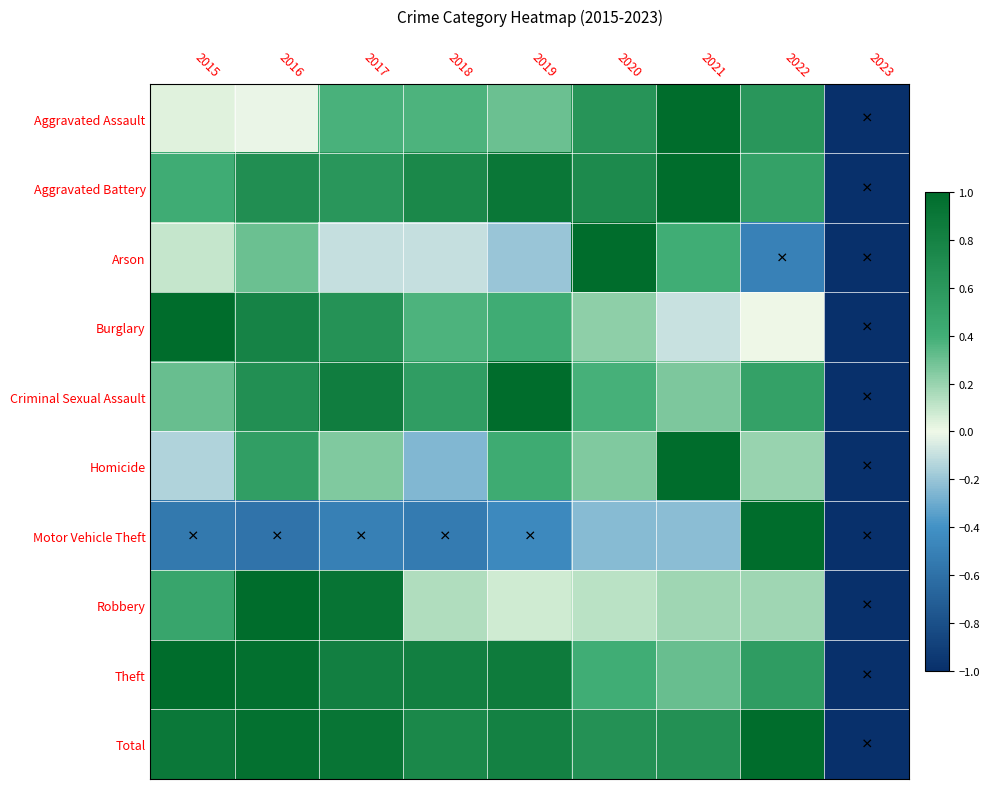

At how many categories does at least one series exceed 0?

8